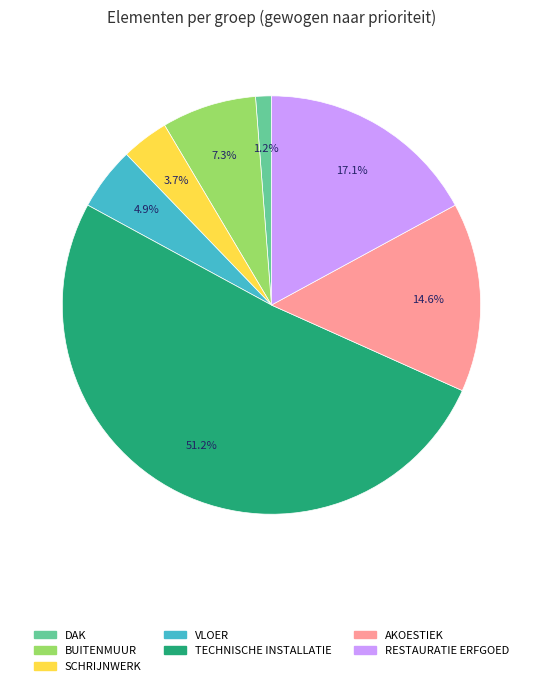

What is the majority slice?

TECHNISCHE INSTALLATIE